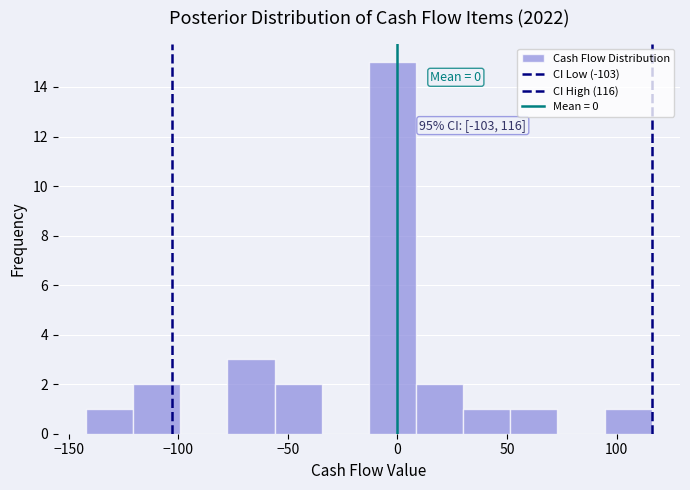

Over which range of the x-axis is the bar tallest?

-13.0 to 8.5